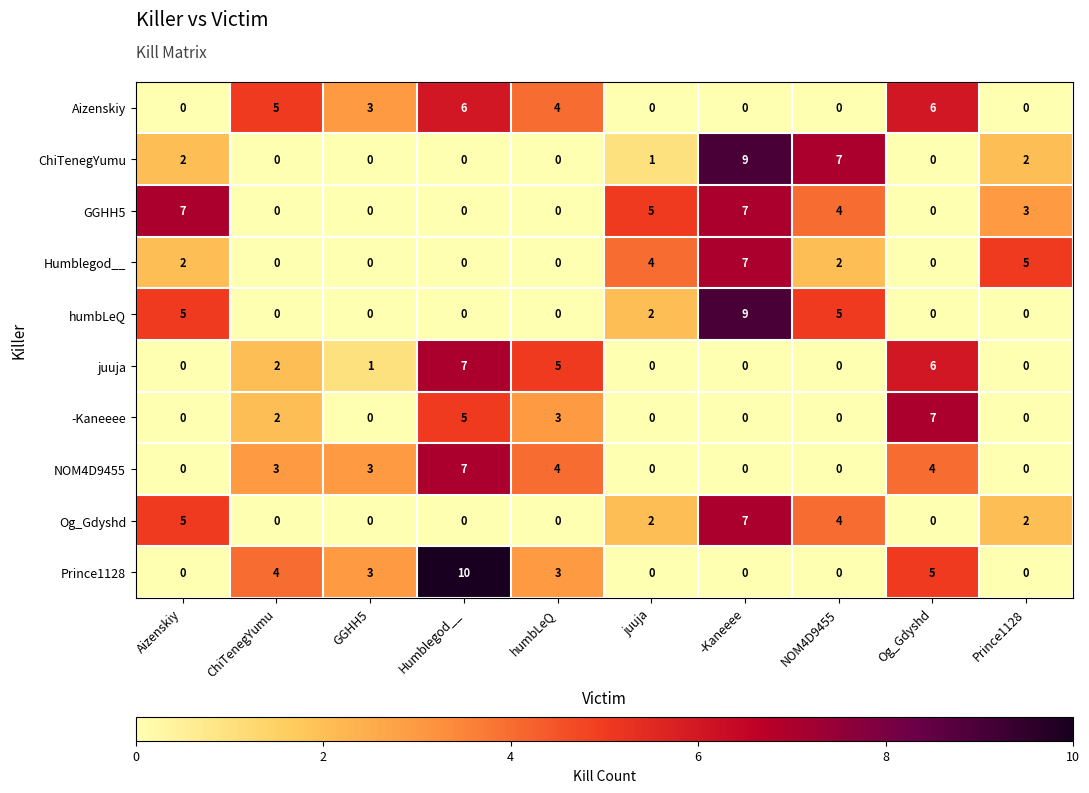

What is the highest value of the Aizenskiy series?

6